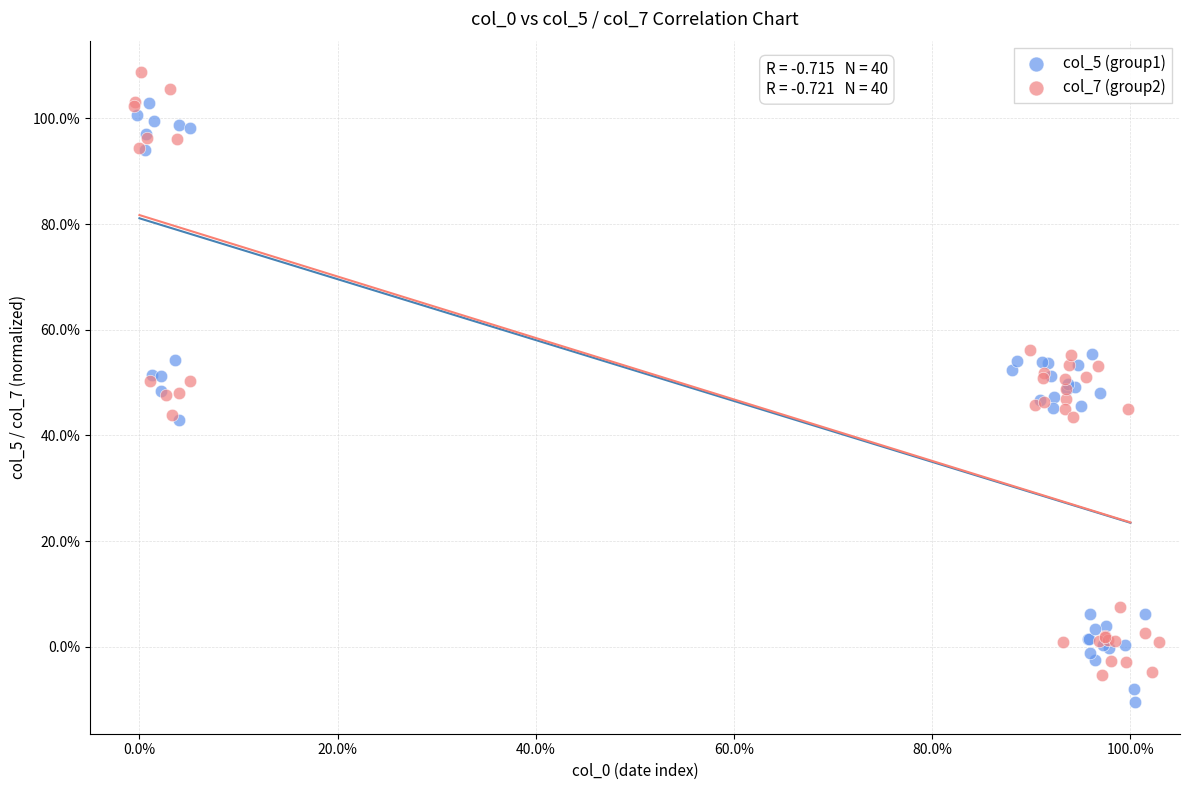

Which series has the largest Y range (max minus min)?

col_7 (group2)